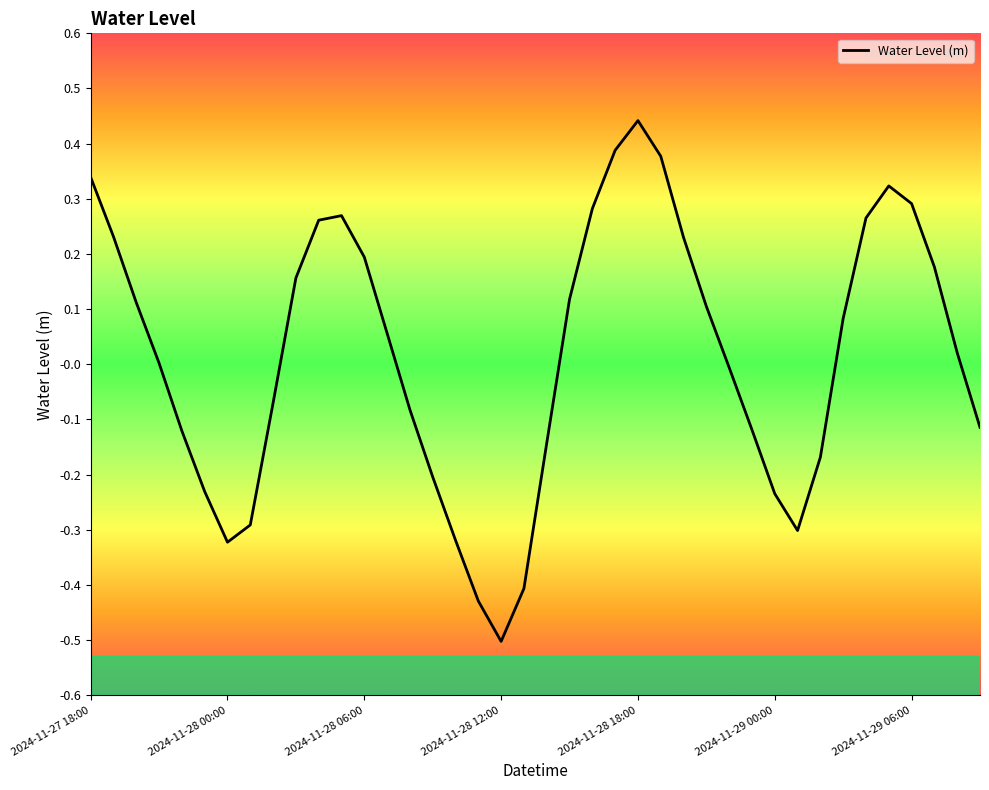

What is the smallest value displayed?

-0.5